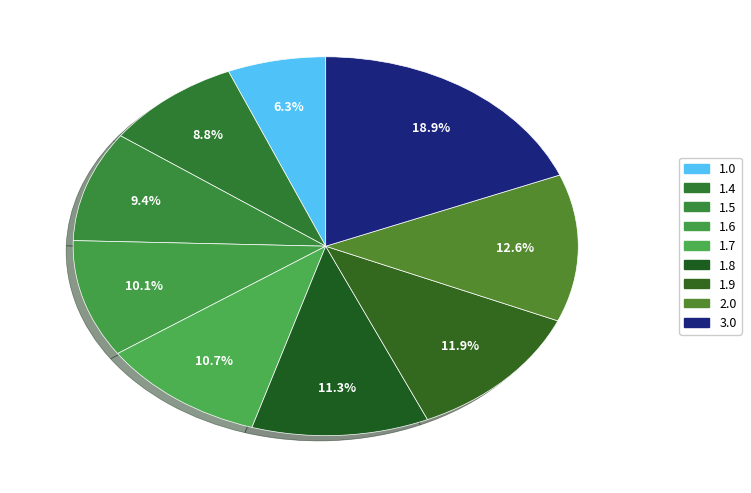

Combined, do 1.6 and 1.7 account for over 50%?

No